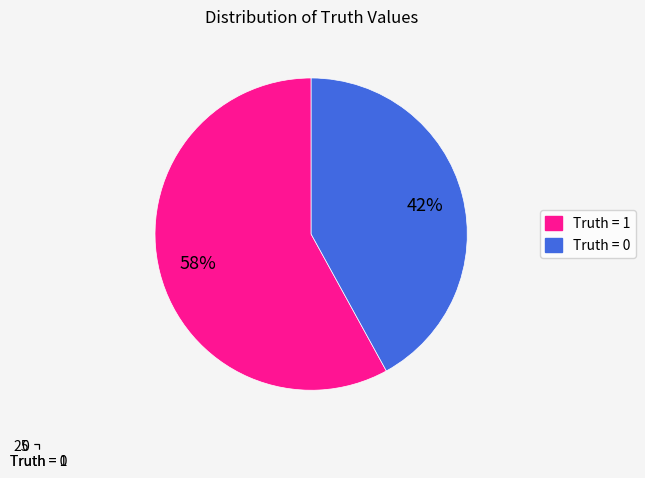

Approximately how many times larger is the value at 0 compared to 1?

0.7